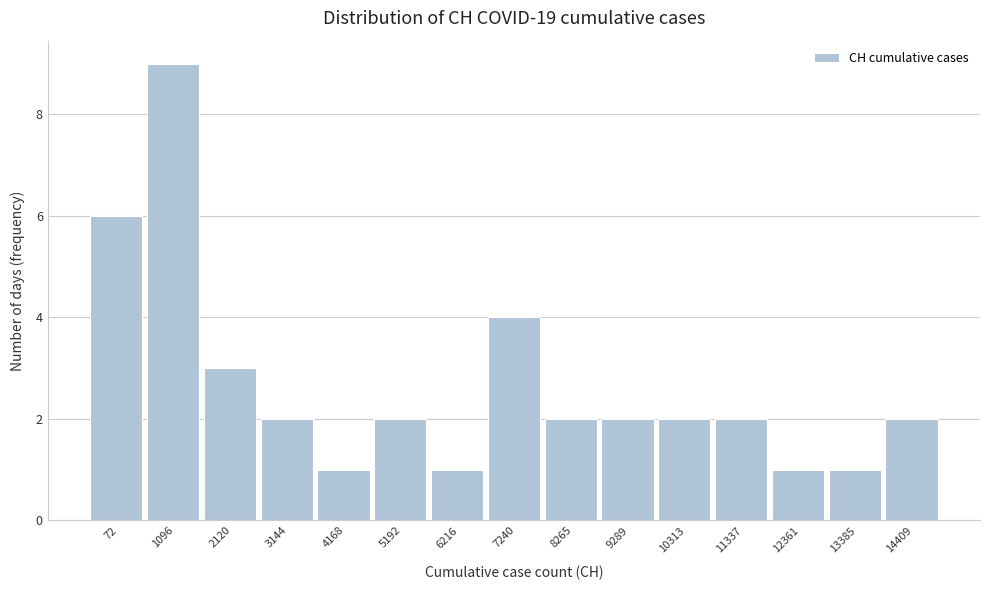

Reading left to right, list all the values displayed in this chart.

72=6	1096=9	2120=3	3144=2	4168=1	5192=2	6216=1	7240=4	8265=2	9289=2	10313=2	11337=2	12361=1	13385=1	14409=2